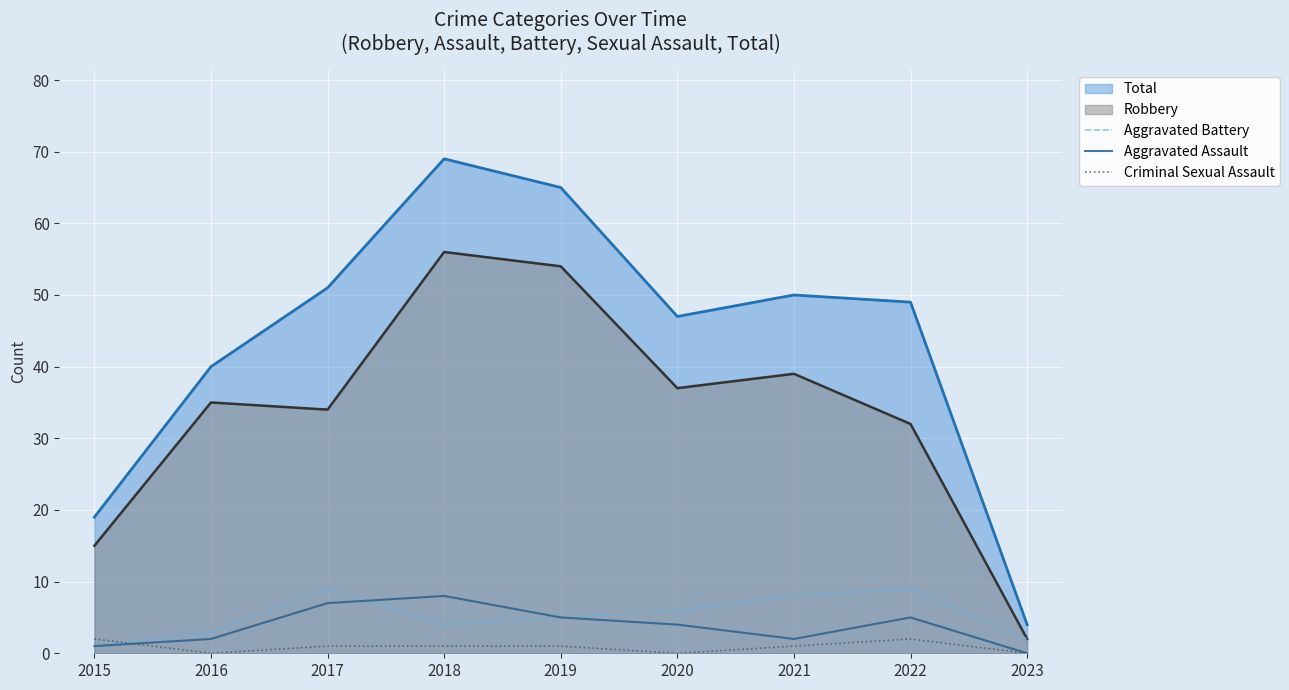

What is the sum of all Aggravated Battery values?

47